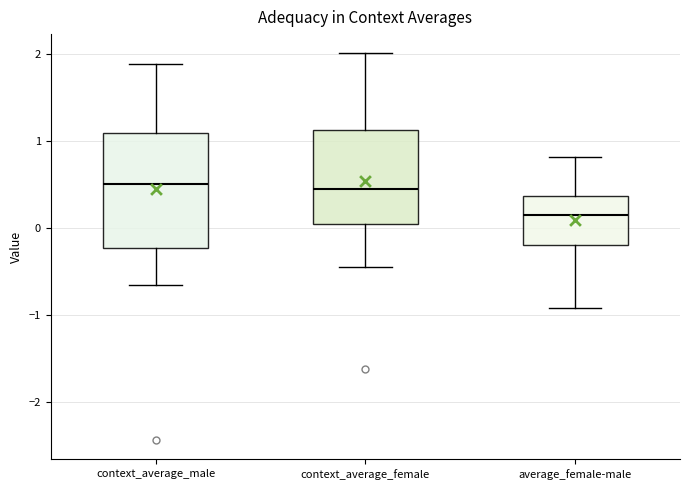

Where does the upper whisker of the box for context_average_male end on the y-axis? The values are not printed on the chart, so give them approximately, as read against the axis.

1.9